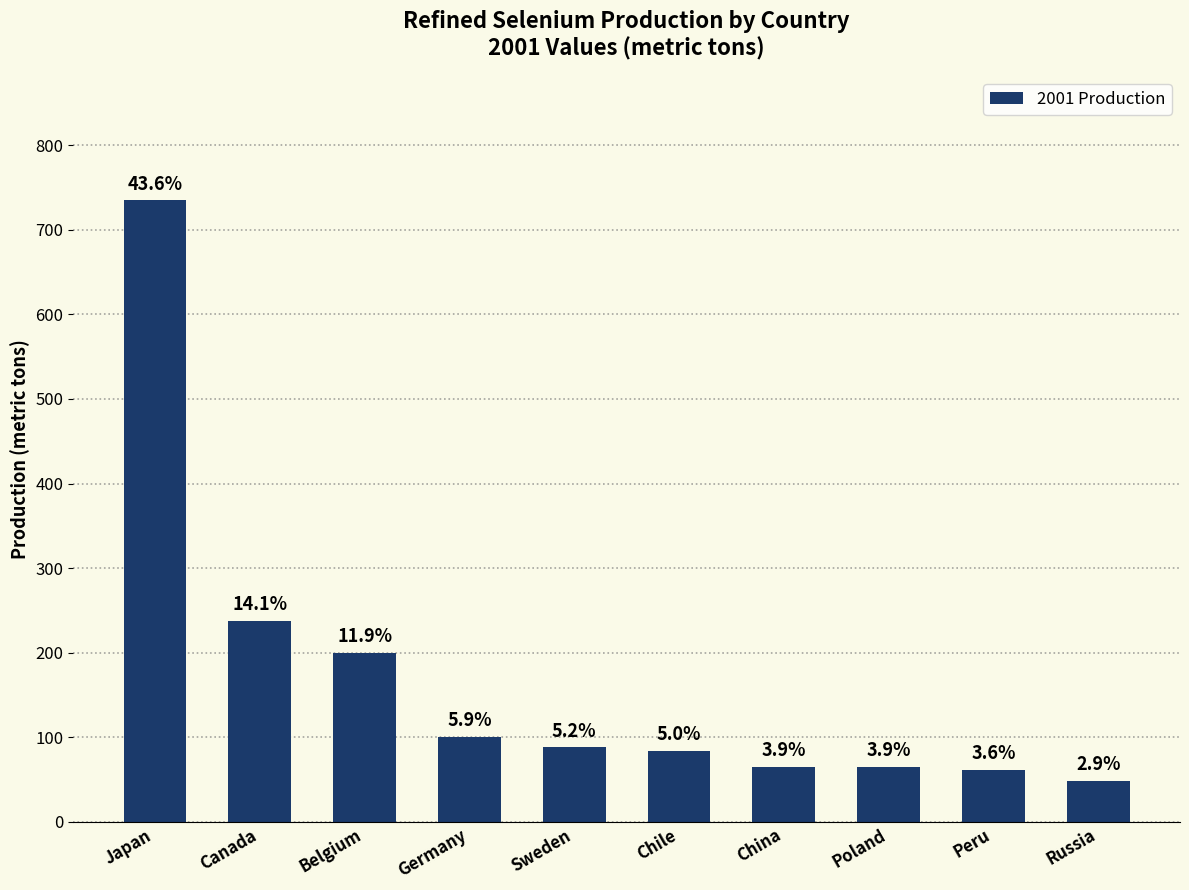

Does the chart contain any negative values?

No